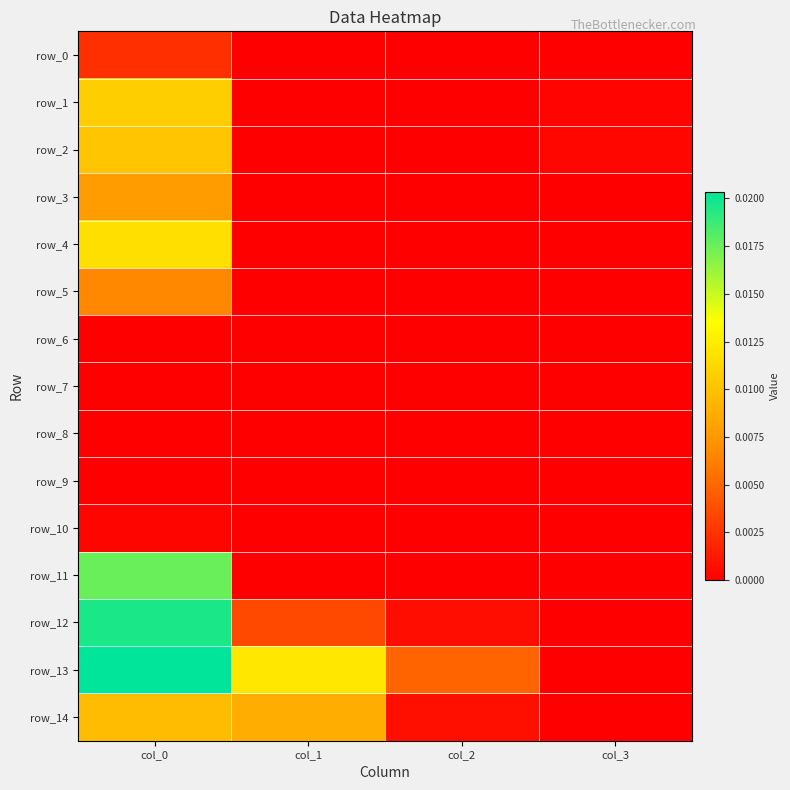

Between col_0 and col_3, which series saw the biggest shift?

row_13